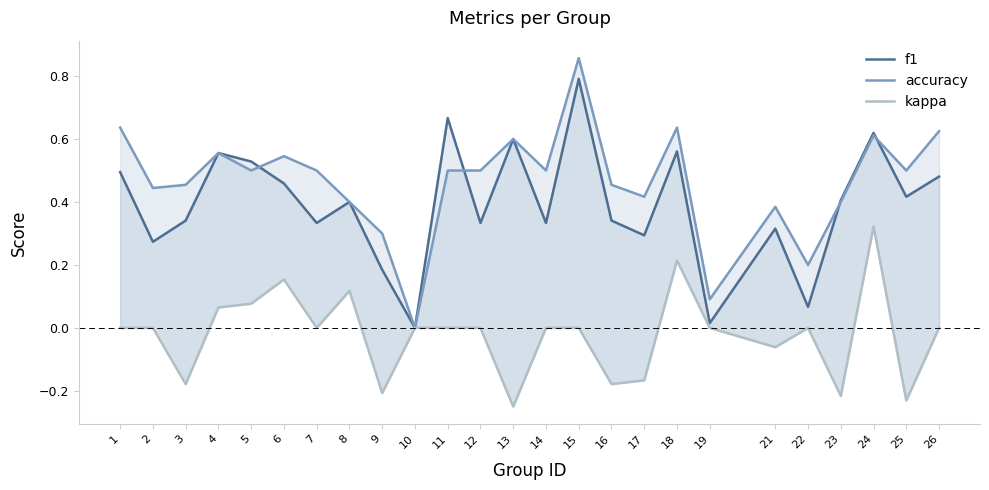

Reading left to right, extract all data points from this chart.

f1: 1=0.5	2=0.3	3=0.3	4=0.6	5=0.5	6=0.5	7=0.3	8=0.4	9=0.2	10=0.0	11=0.7	12=0.3	13=0.6	14=0.3	15=0.8	16=0.3	17=0.3	18=0.6	19=0.0	21=0.3	22=0.1	23=0.4	24=0.6	25=0.4	26=0.5
accuracy: 1=0.6	2=0.4	3=0.5	4=0.6	5=0.5	6=0.5	7=0.5	8=0.4	9=0.3	10=0.0	11=0.5	12=0.5	13=0.6	14=0.5	15=0.9	16=0.5	17=0.4	18=0.6	19=0.1	21=0.4	22=0.2	23=0.4	24=0.6	25=0.5	26=0.6
kappa: 1=0.0	2=0.0	3=-0.2	4=0.1	5=0.1	6=0.2	7=0.0	8=0.1	9=-0.2	10=0.0	11=0.0	12=0.0	13=-0.2	14=0.0	15=0.0	16=-0.2	17=-0.2	18=0.2	19=0.0	21=-0.1	22=0.0	23=-0.2	24=0.3	25=-0.2	26=0.0